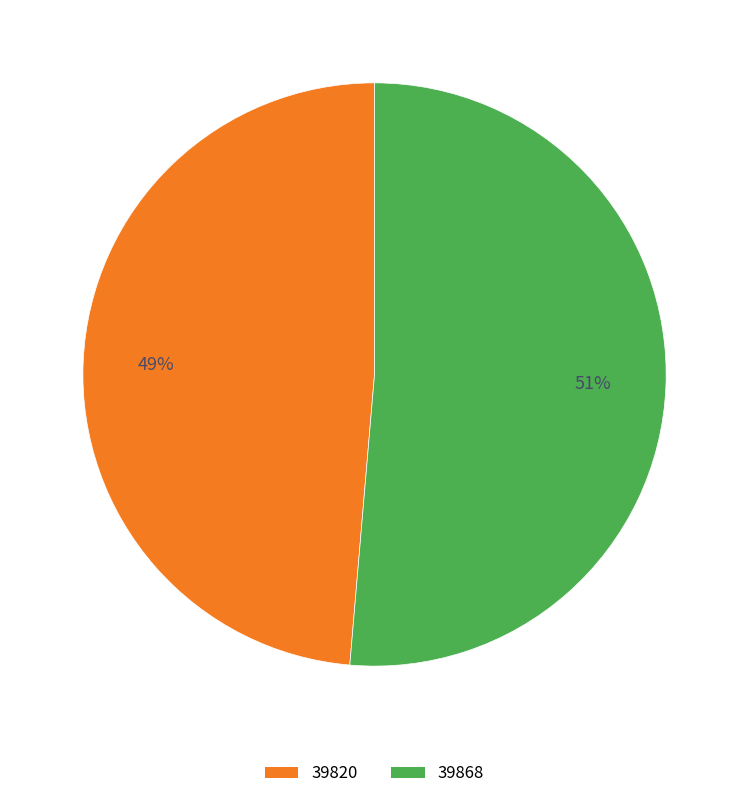

Which has a higher value, 39868 or 39820?

39868